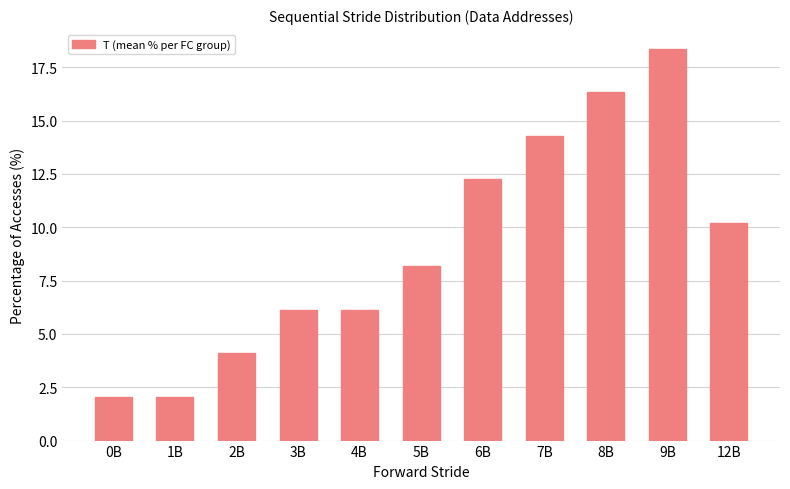

Reading left to right, transcribe all the data shown in this chart.

2.0	2.0	4.1	6.1	6.1	8.2	12.2	14.3	16.3	18.4	10.2